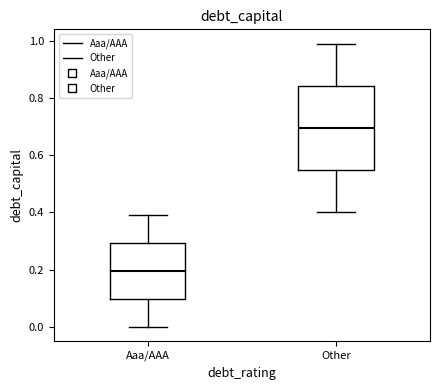

Which box is the tallest, from its lower edge to its upper edge?

Other